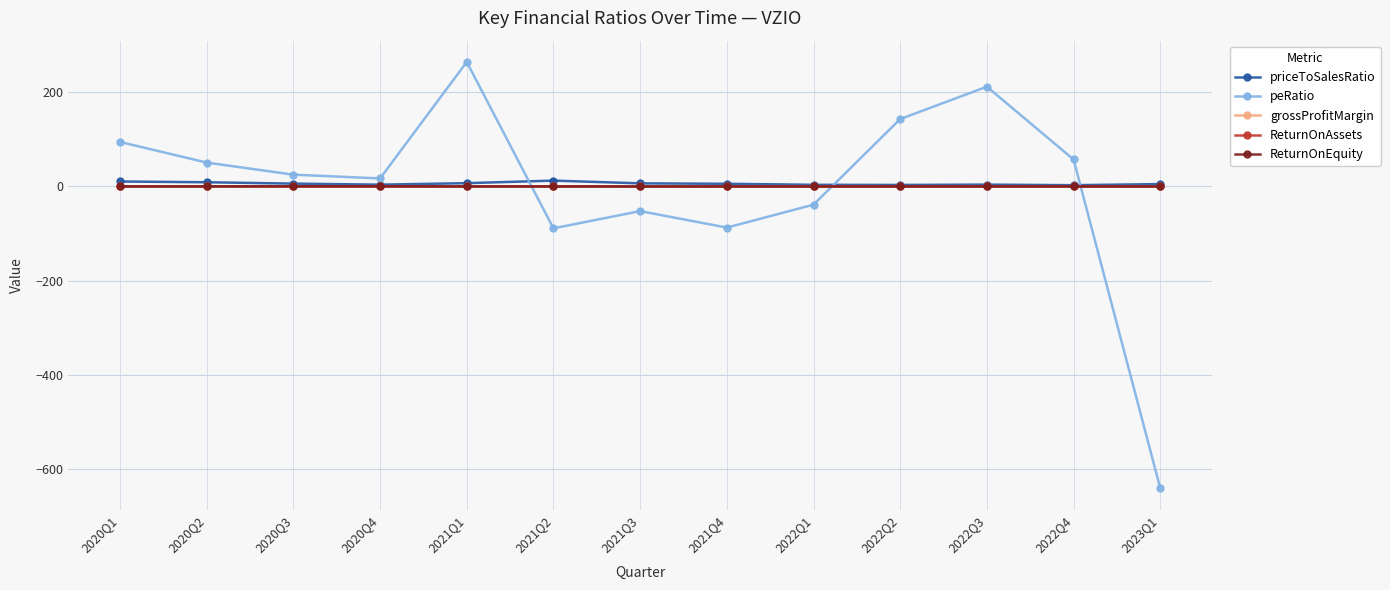

How many categories are shown in the chart?

13